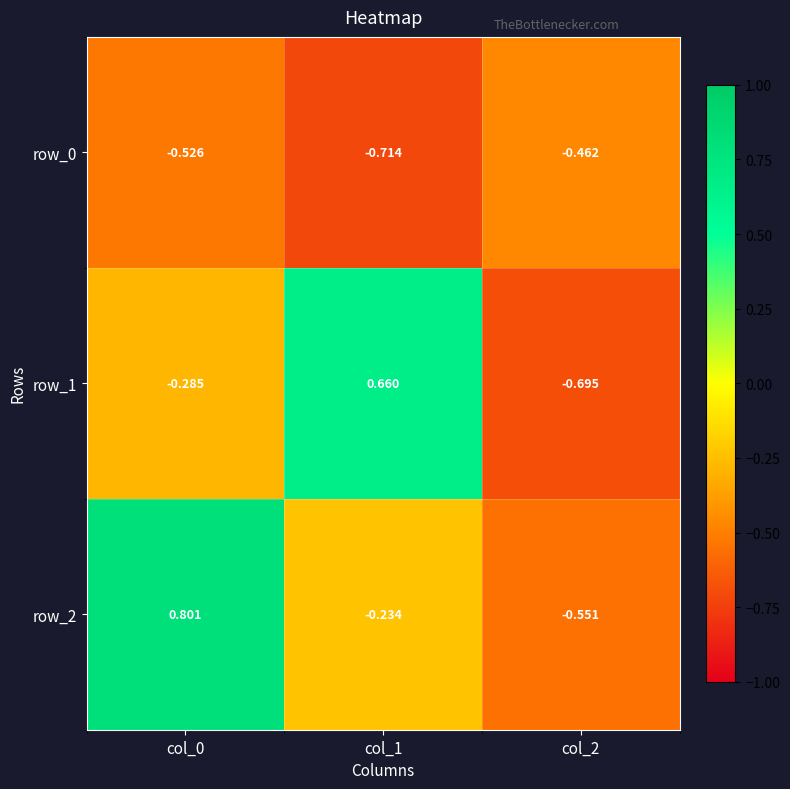

How many positive values does the row_1 series have?

1